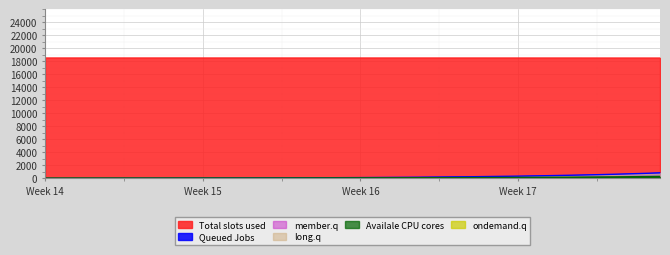

True or false: Queued Jobs and Total slots used cross at least once.

False